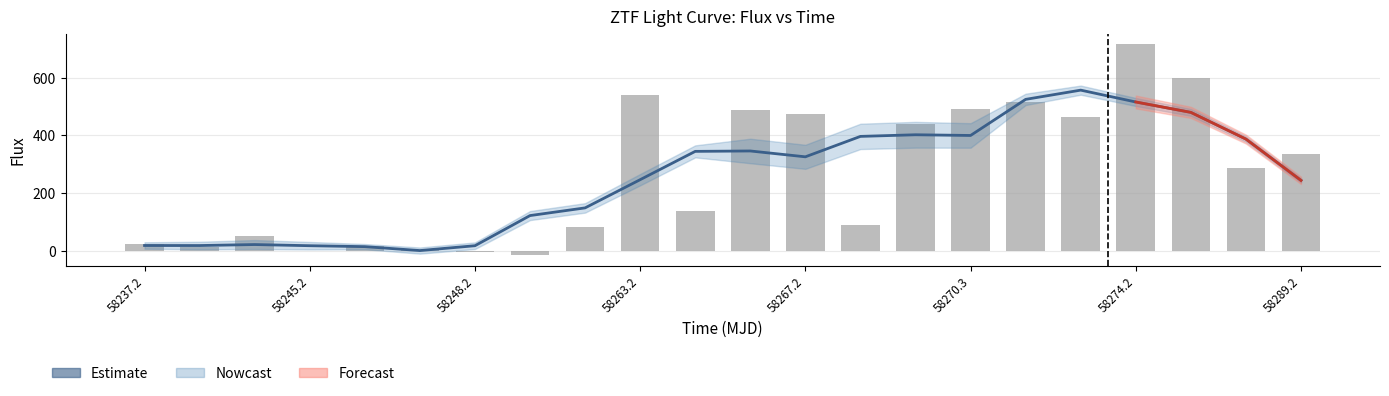

Are the bars horizontal?

No